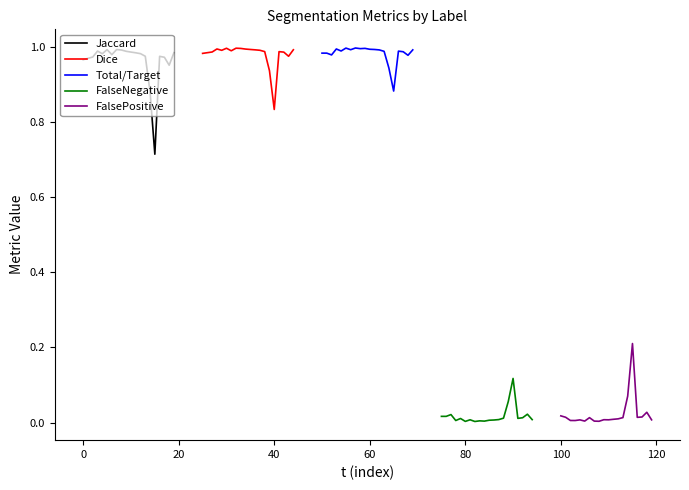

True or false: FalsePositive and Dice intersect in this chart.

False